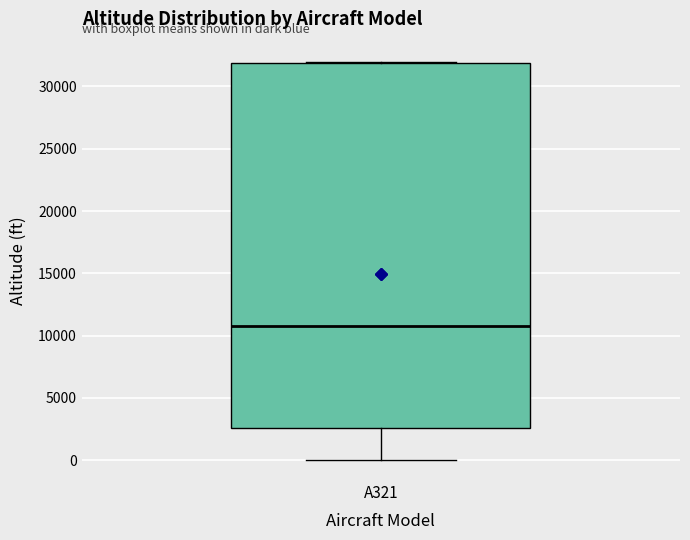

Where does the lower whisker of the box for A321 end on the y-axis? The values are not printed on the chart, so give them approximately, as read against the axis.

0